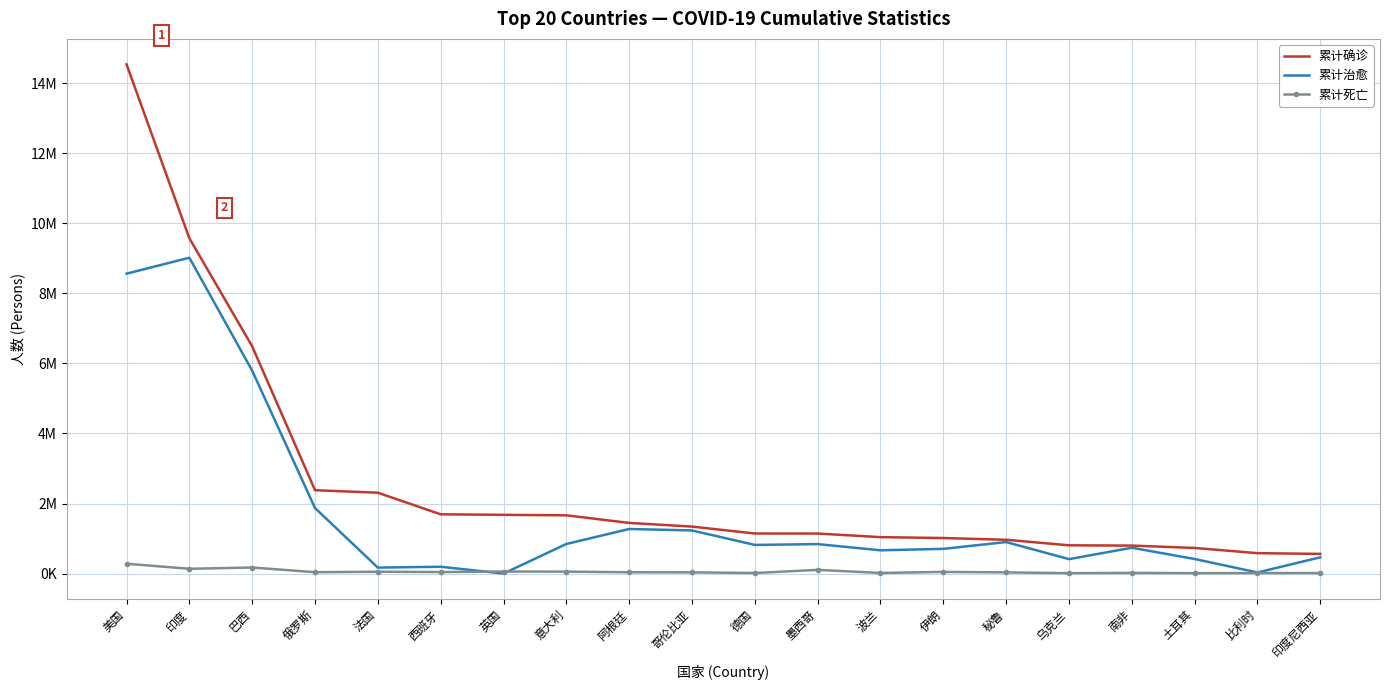

What are all the series names shown in the legend?

累计确诊, 累计治愈, 累计死亡